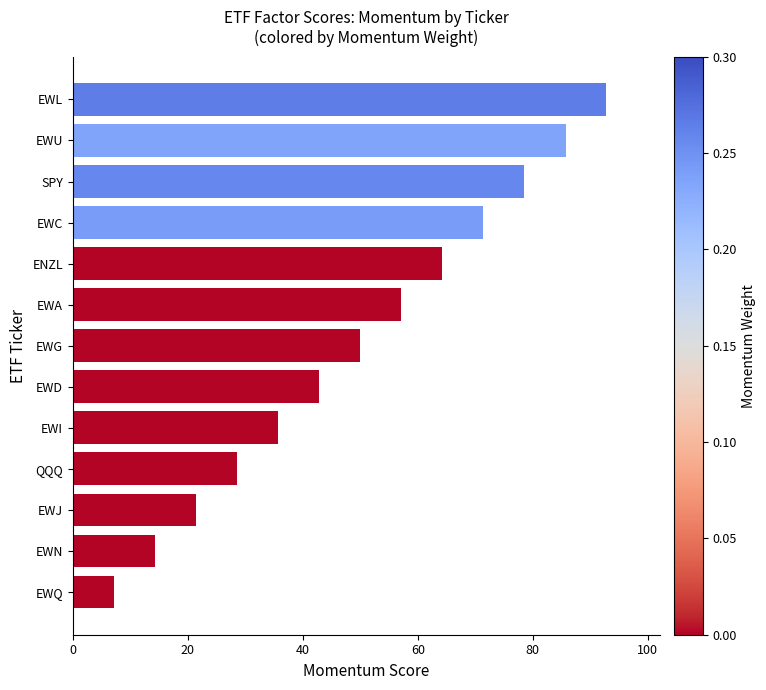

What is the difference between the second highest and minimum values?

78.6